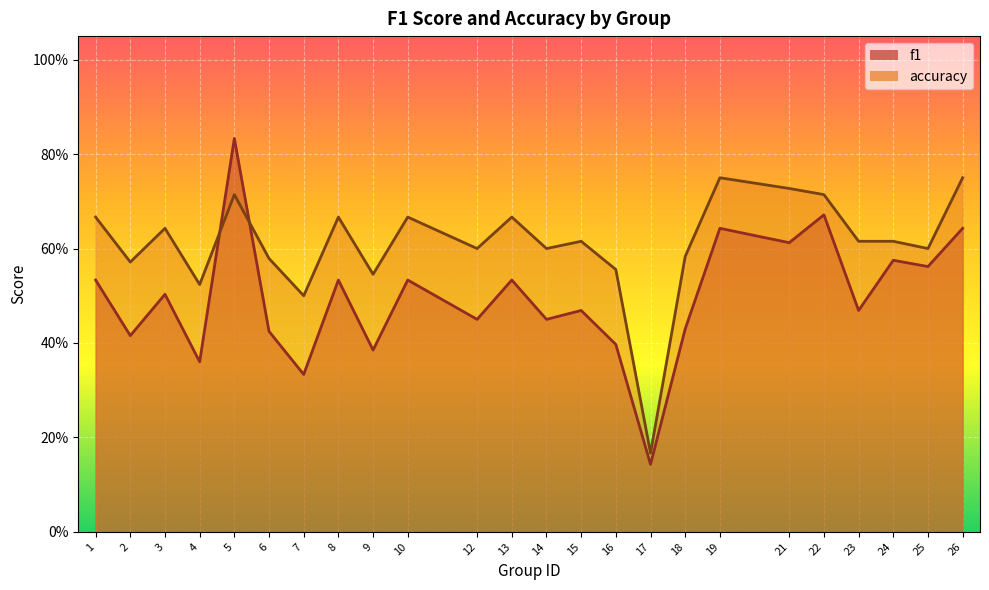

What is the average value of the f1 series?

0.5